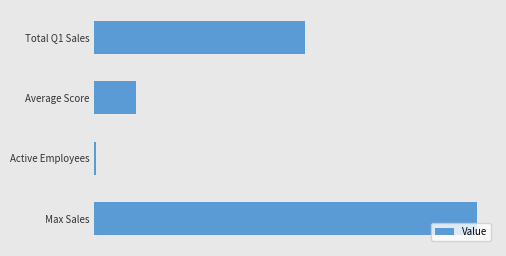

How many values exceed 430?

1